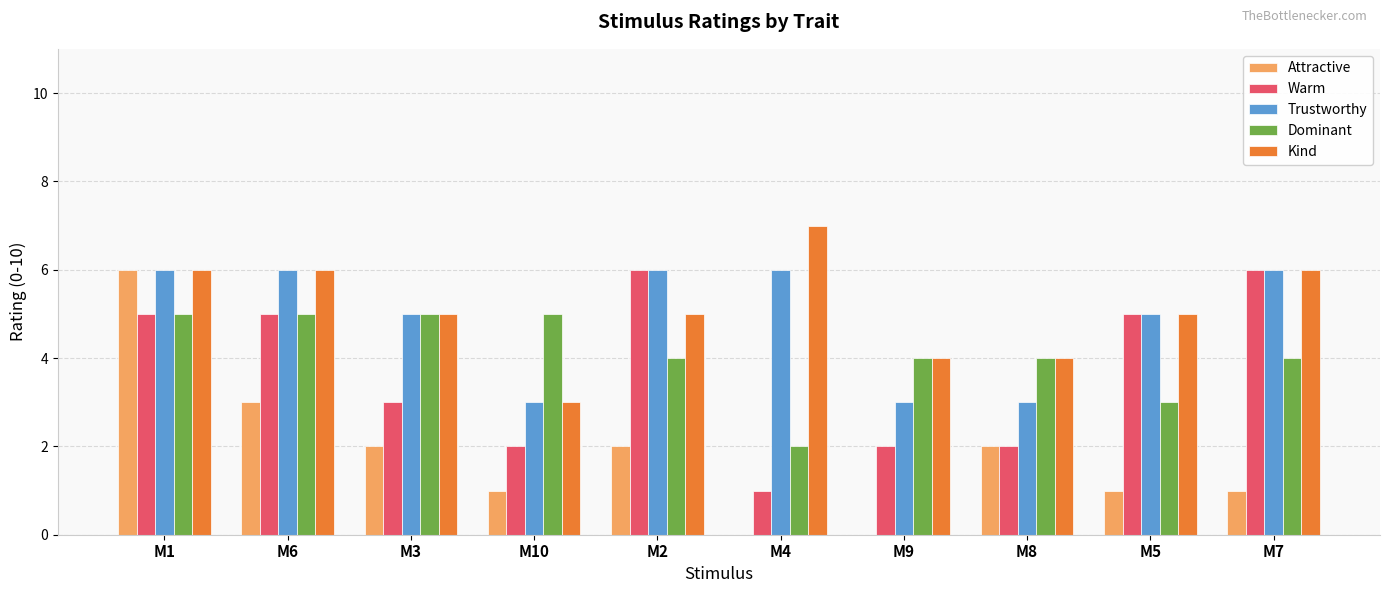

Read the Dominant value at M9.

4